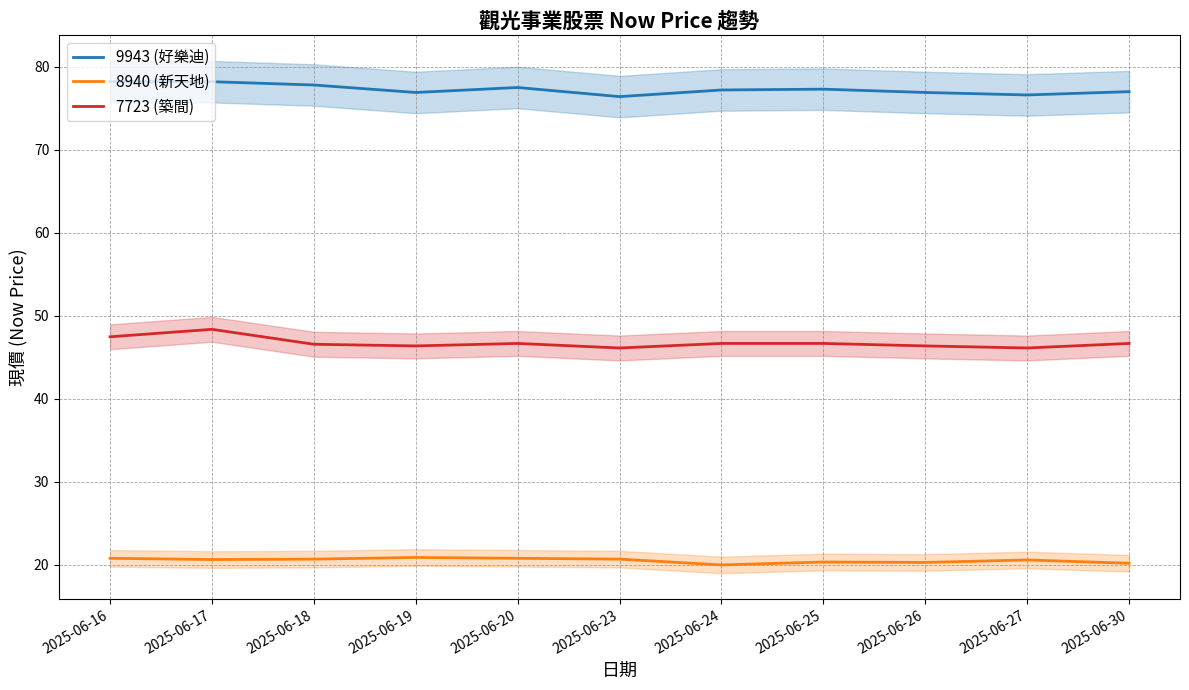

What is the highest value of the 9943 (好樂迪) series?

78.2